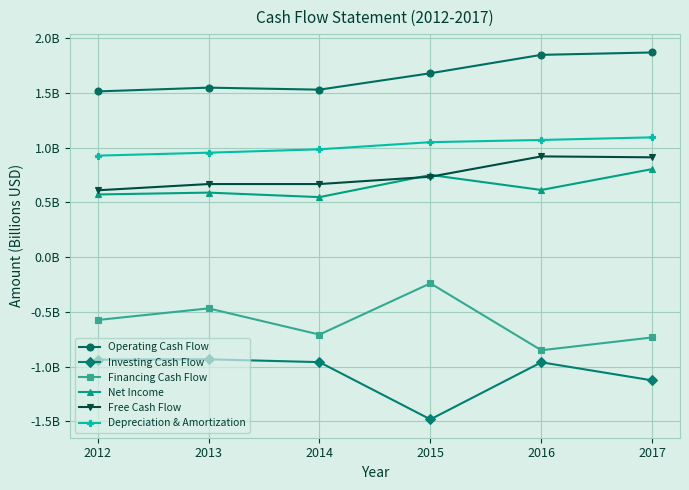

Which series has the widest spread of values?

Financing Cash Flow